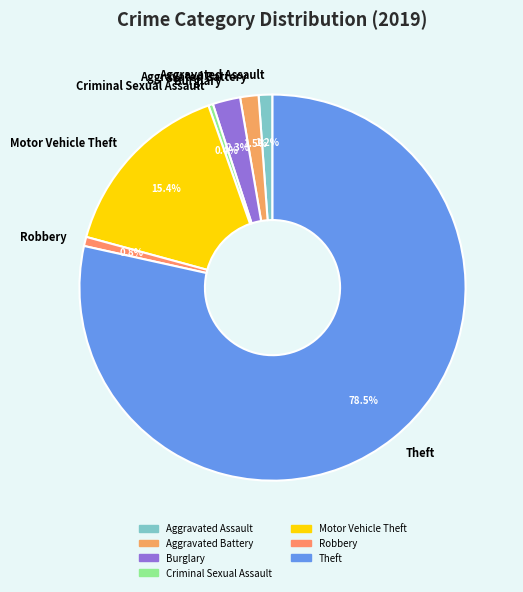

Between Burglary and Motor Vehicle Theft, which is larger?

Motor Vehicle Theft